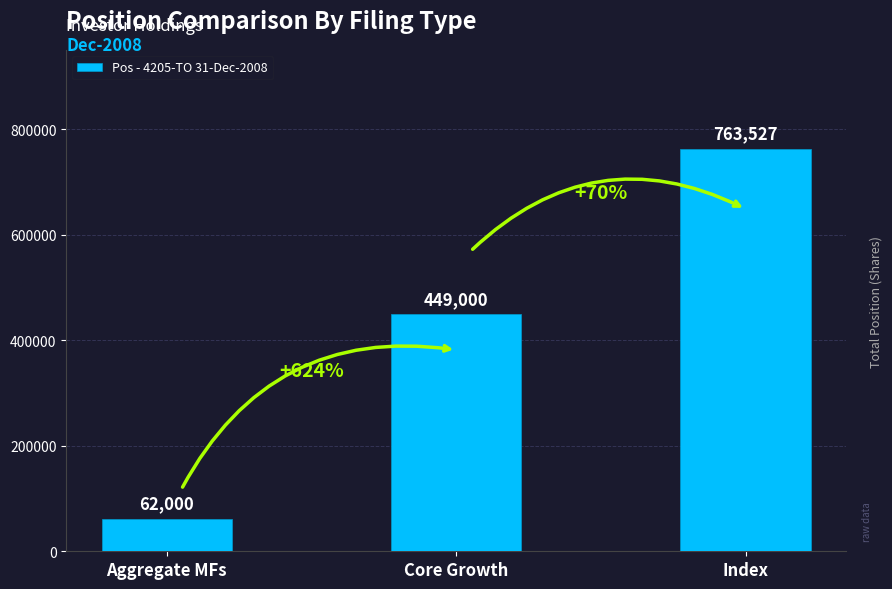

What is the smallest value displayed?

62000